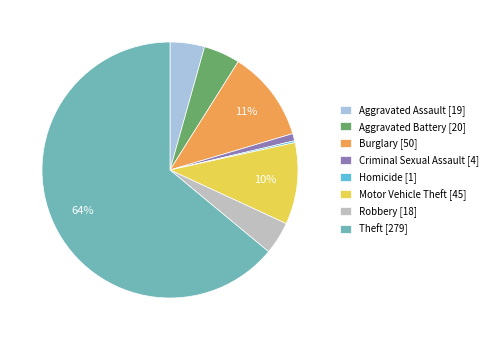

Is the sum of Criminal Sexual Assault [4] and Theft [279] greater than half?

Yes